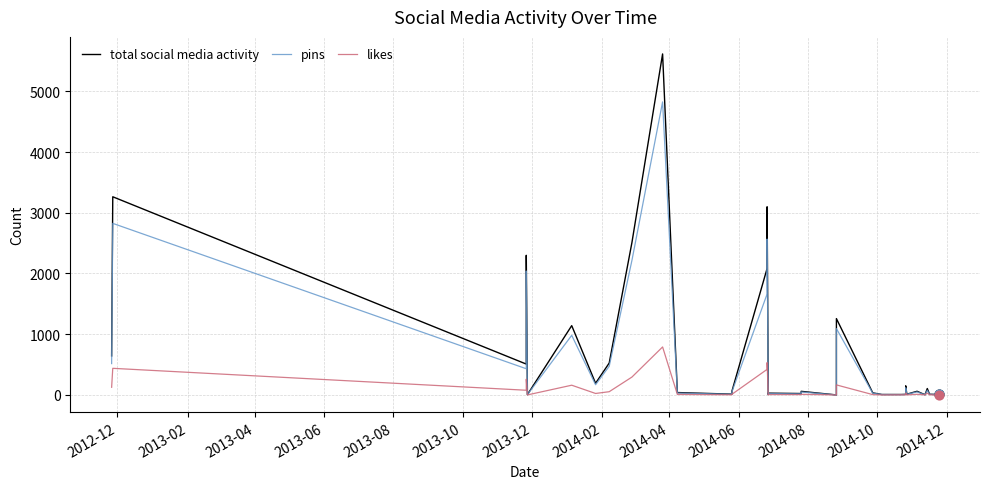

Which series reaches the minimum Y coordinate?

total social media activity